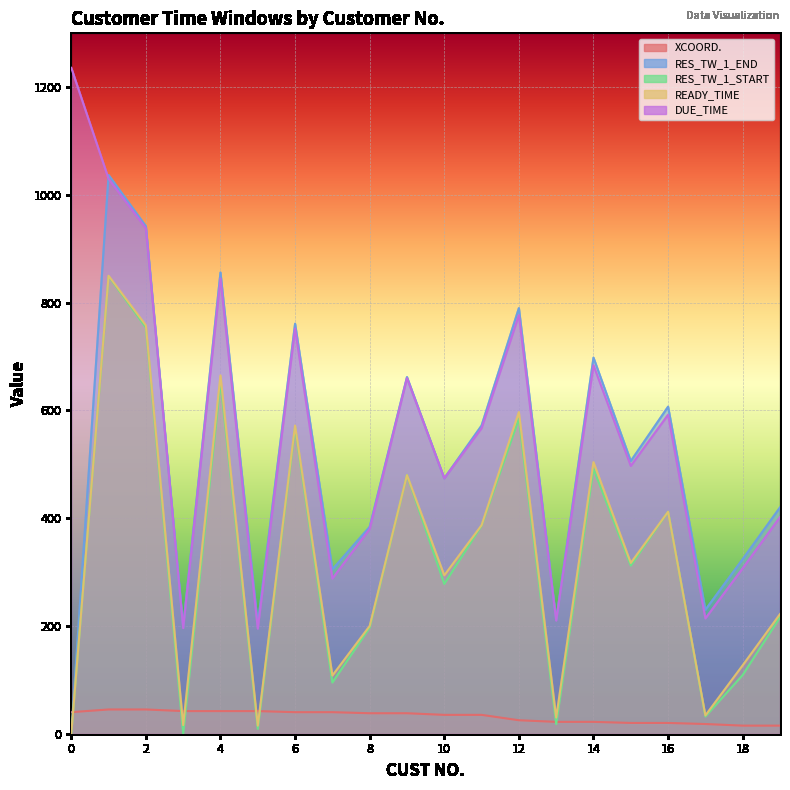

True or false: XCOORD. has more than 0 points higher than both neighbors.

False